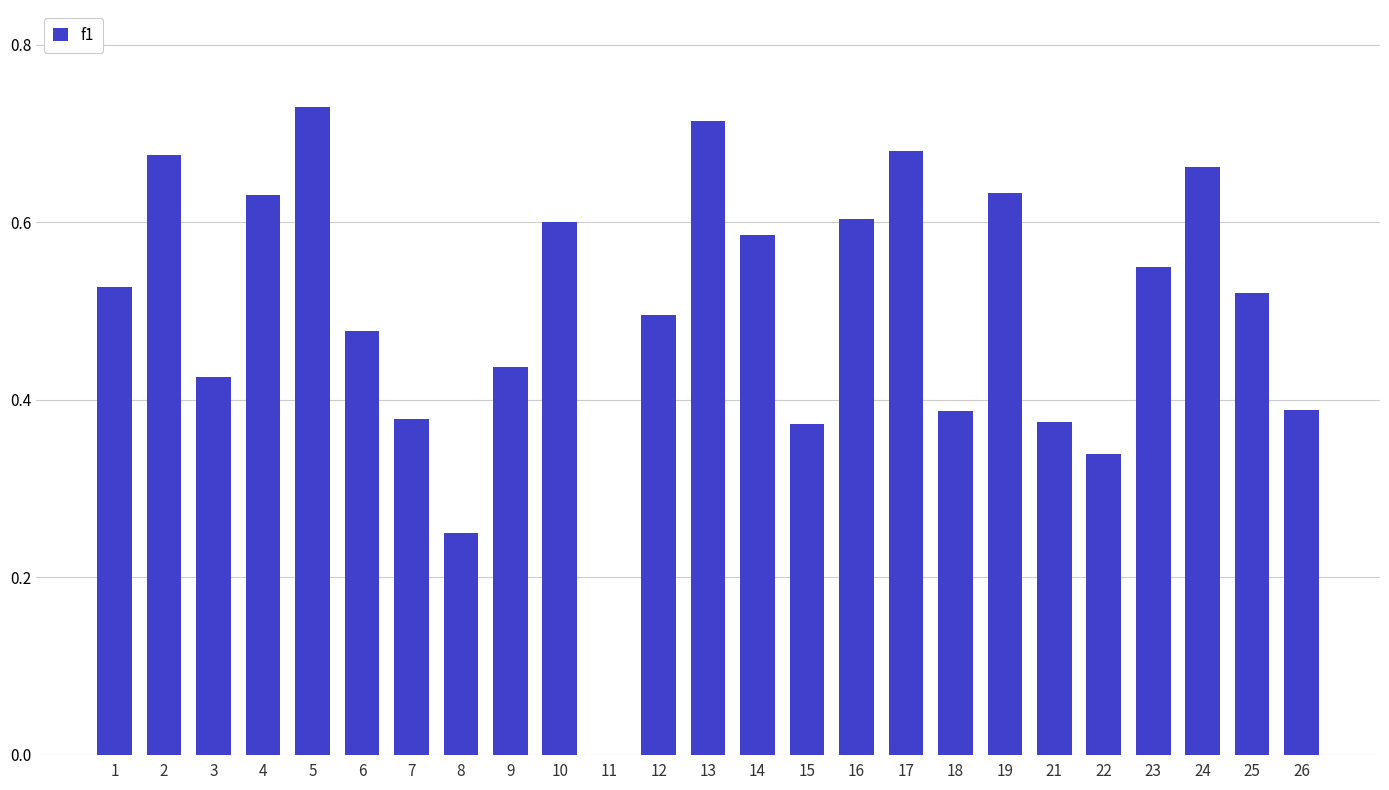

Which has a higher value, 19 or 5?

5